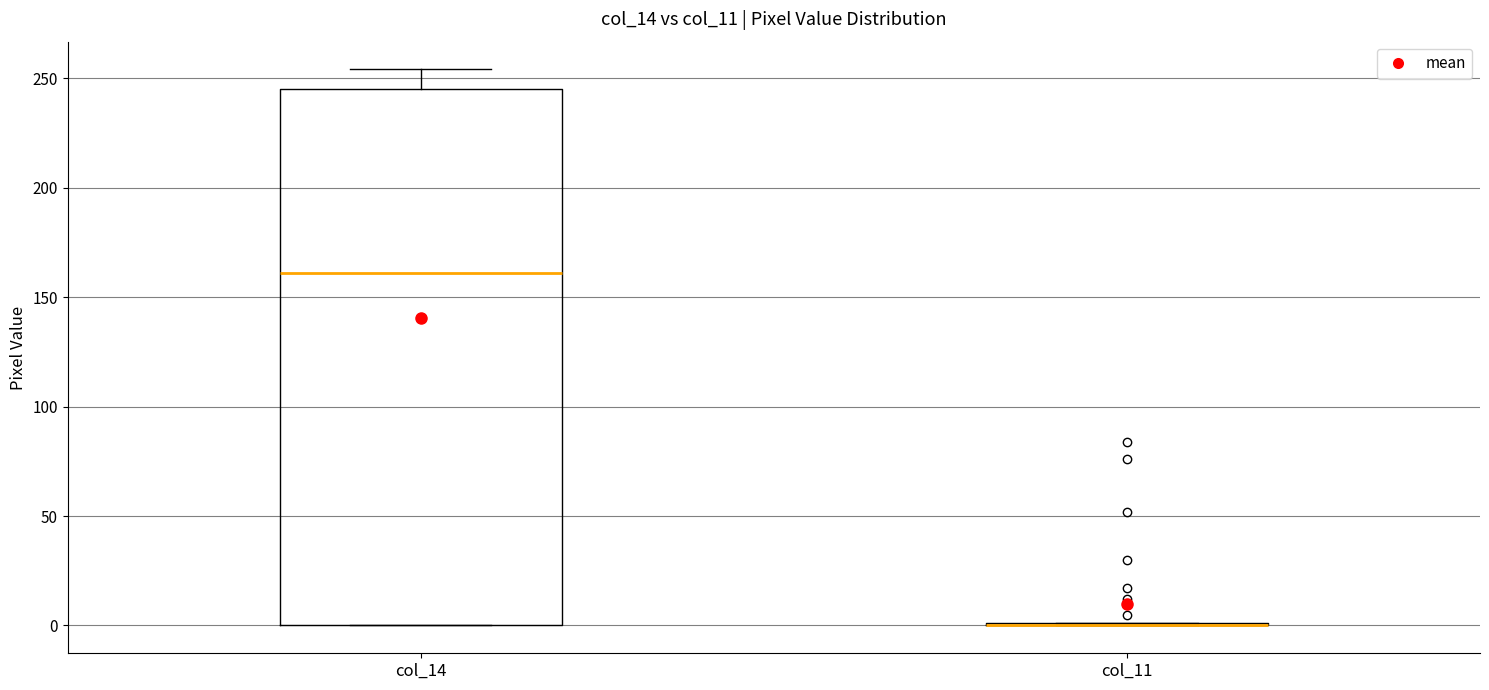

Which box is the tallest, from its lower edge to its upper edge?

col_14